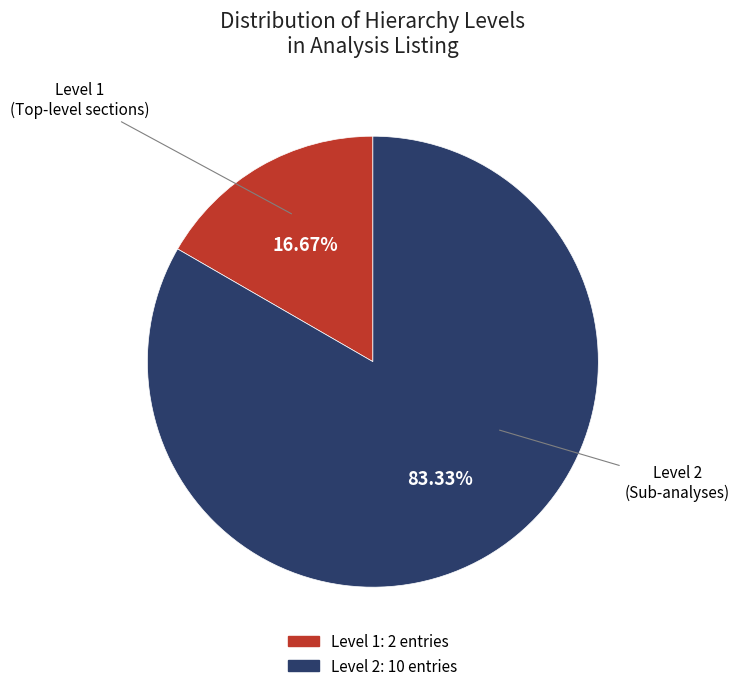

Does any single category account for the majority?

Yes